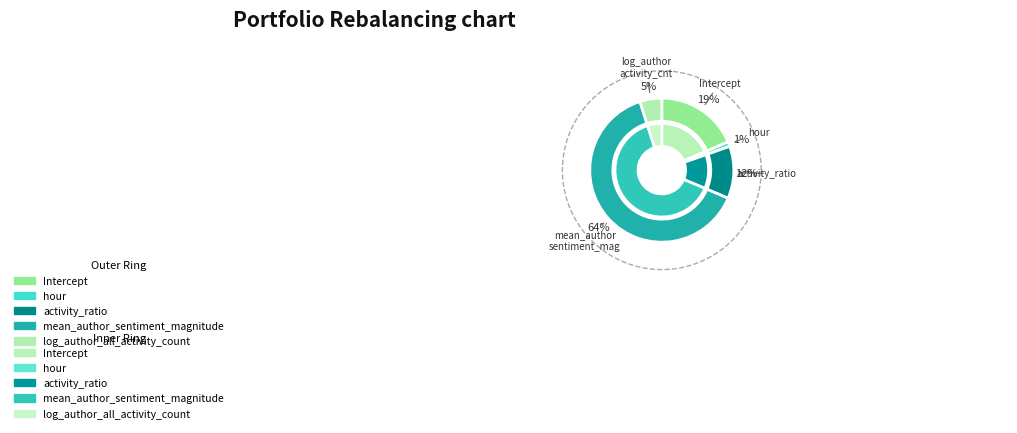

Combined, do log_author_all_activity_count and activity_ratio account for over 50%?

No